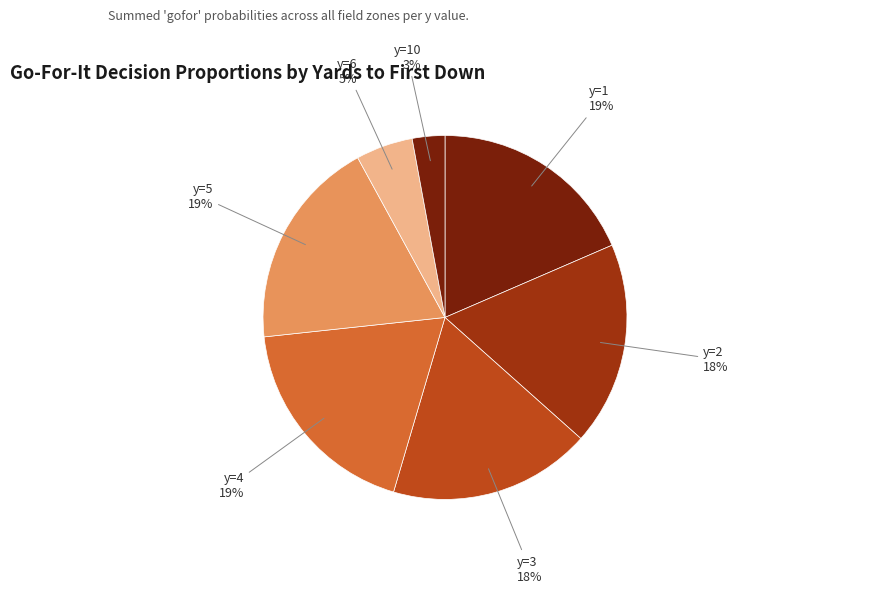

Is there any slice that represents more than half of the pie?

No